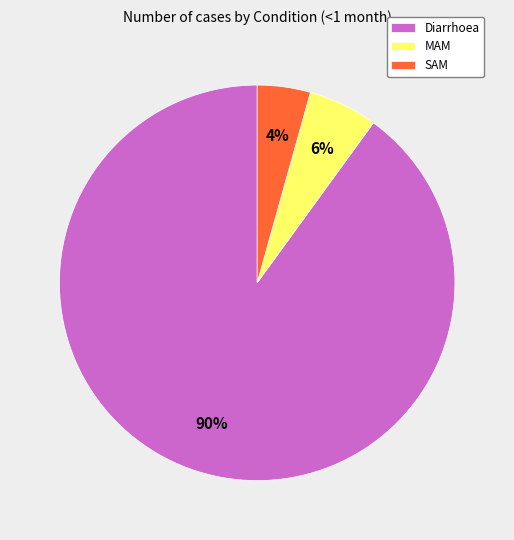

Which slice is the largest?

Diarrhoea